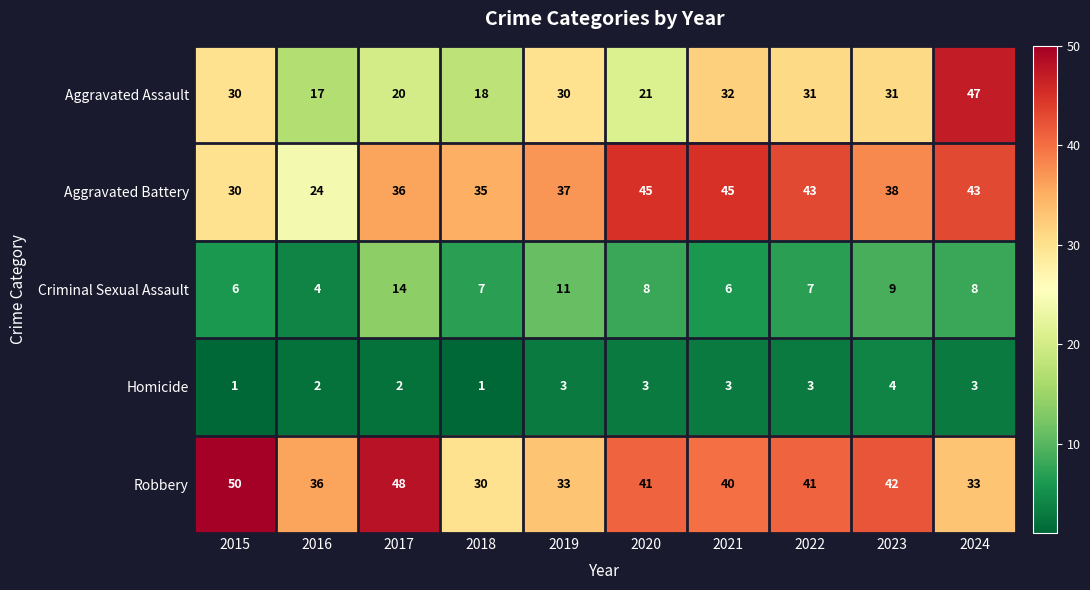

Where is Criminal Sexual Assault nearest to the value 9?

2023